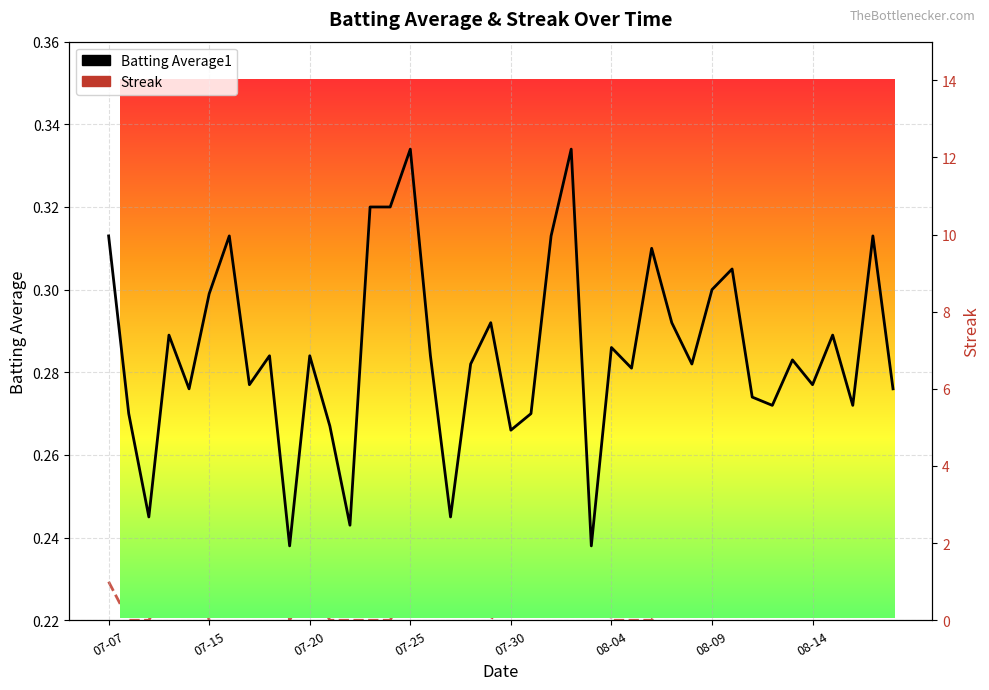

List the series in order of their peak value, lowest first.

Batting Average1, Streak